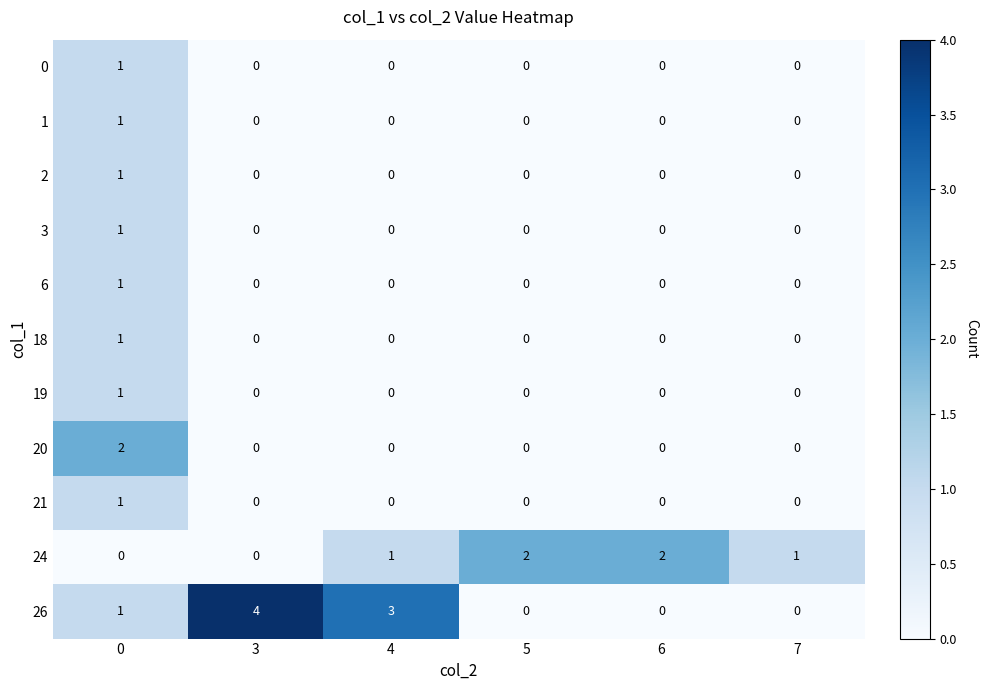

Count the number of data series in this chart.

11